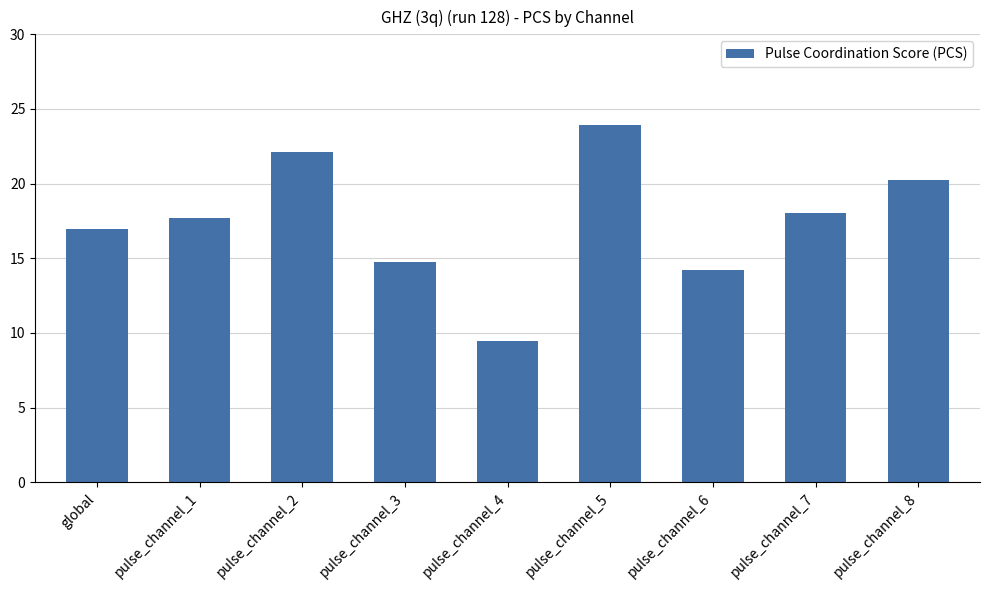

At which label is the value closest to 16?

global